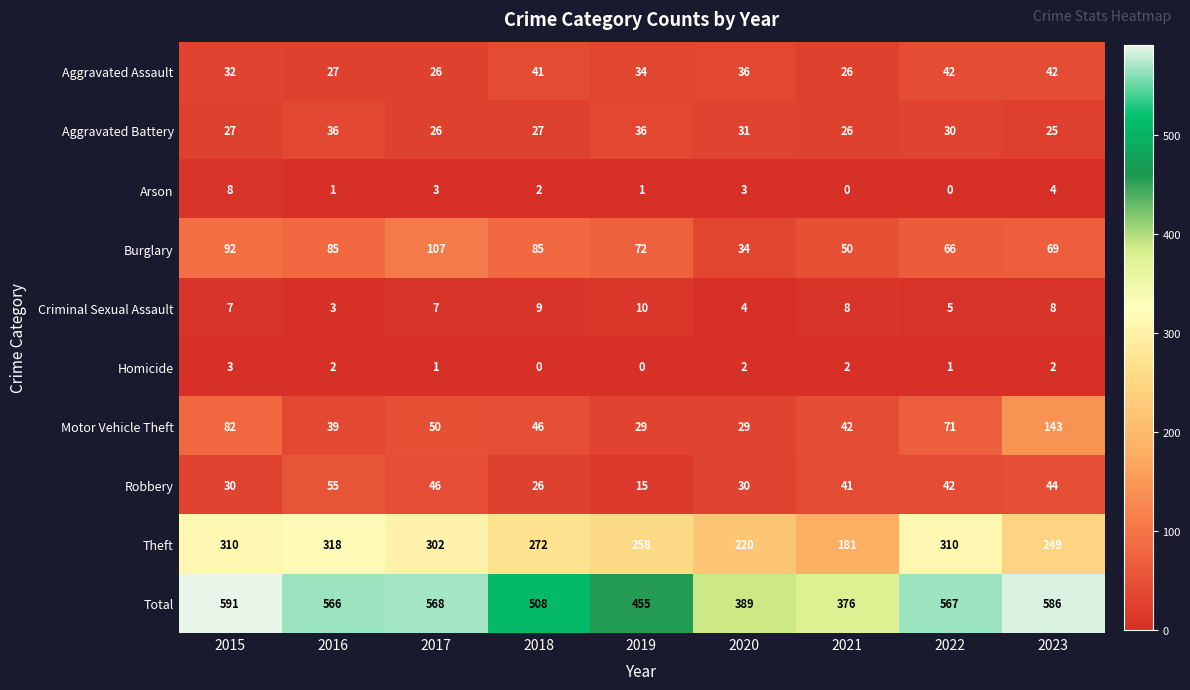

Which series changed the most between 2016 and 2019?

Total